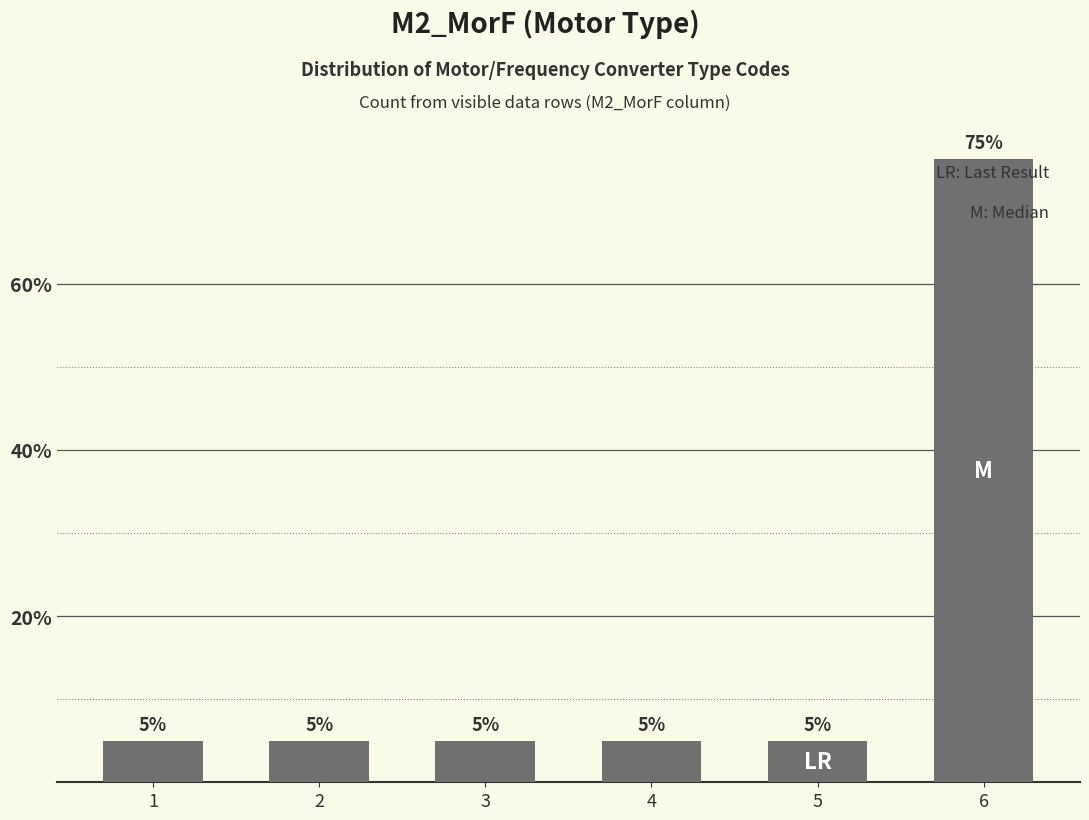

Approximately how many times larger is the value at 3 compared to 4?

1.0